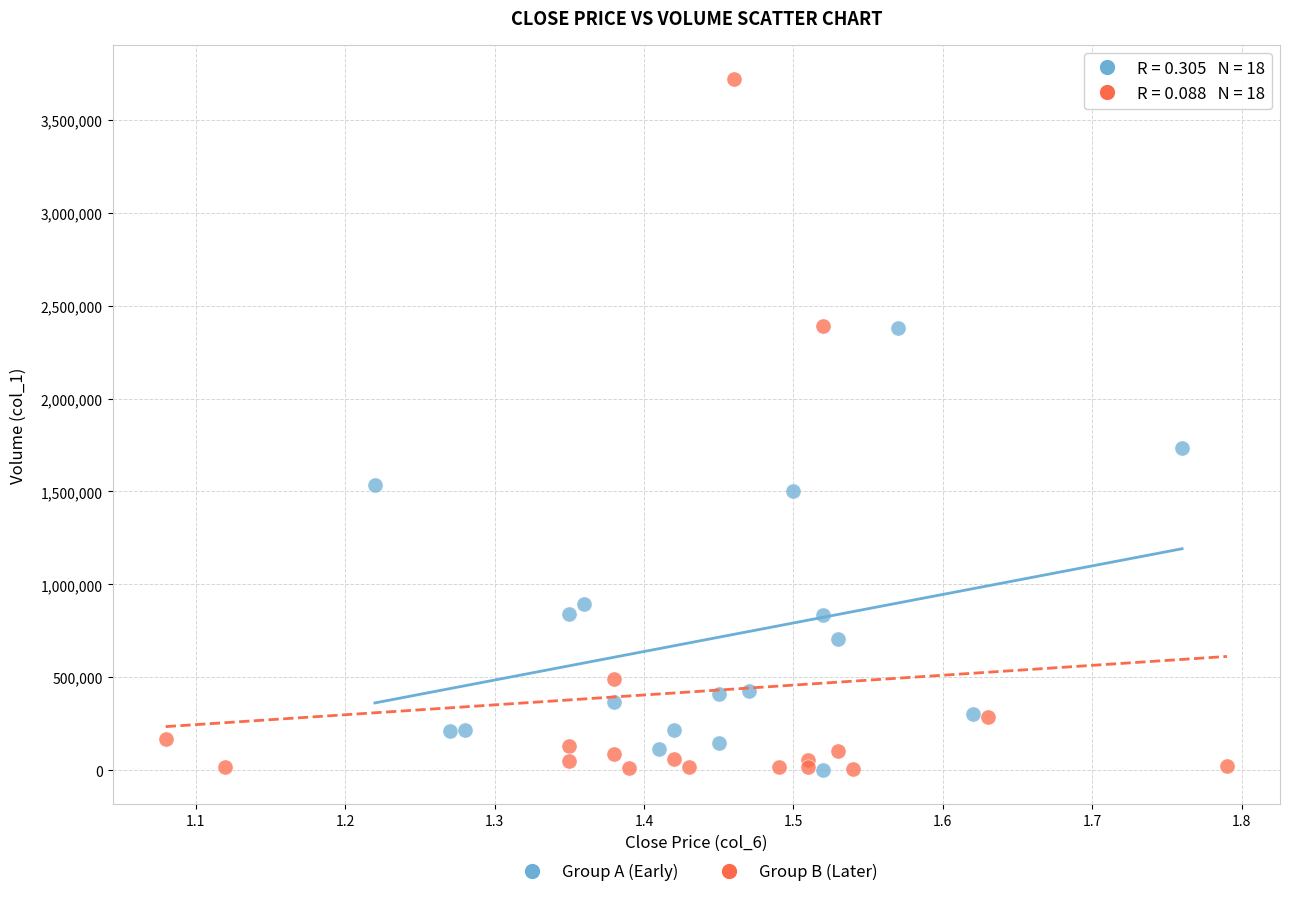

What are all the series names shown in the legend?

Group A (Early), Group B (Later)